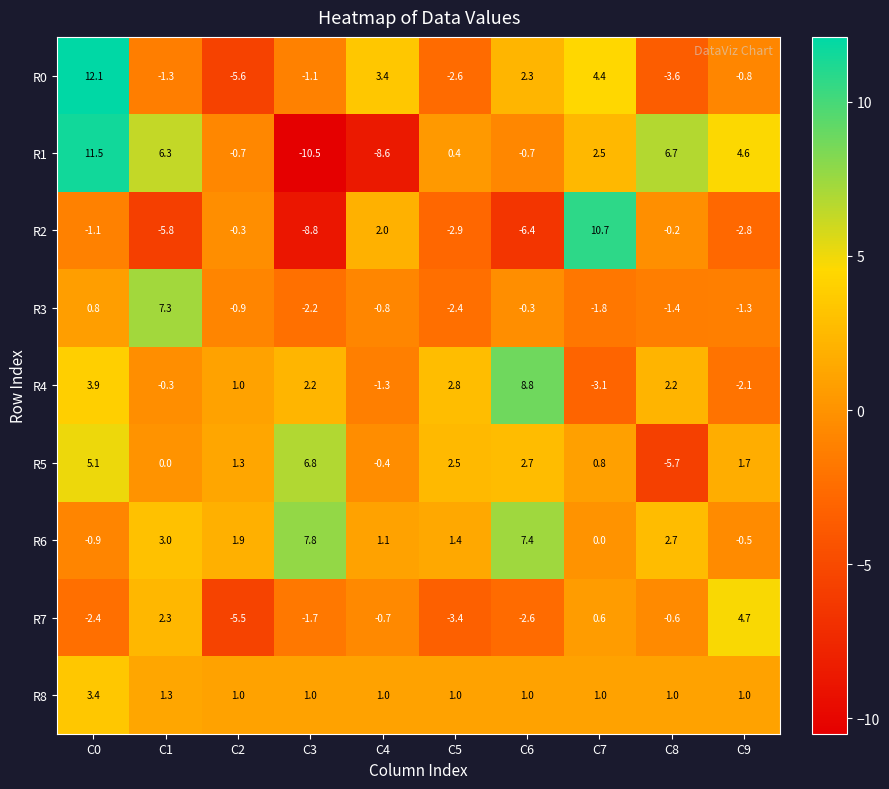

Which series has the largest total across all categories?

R6